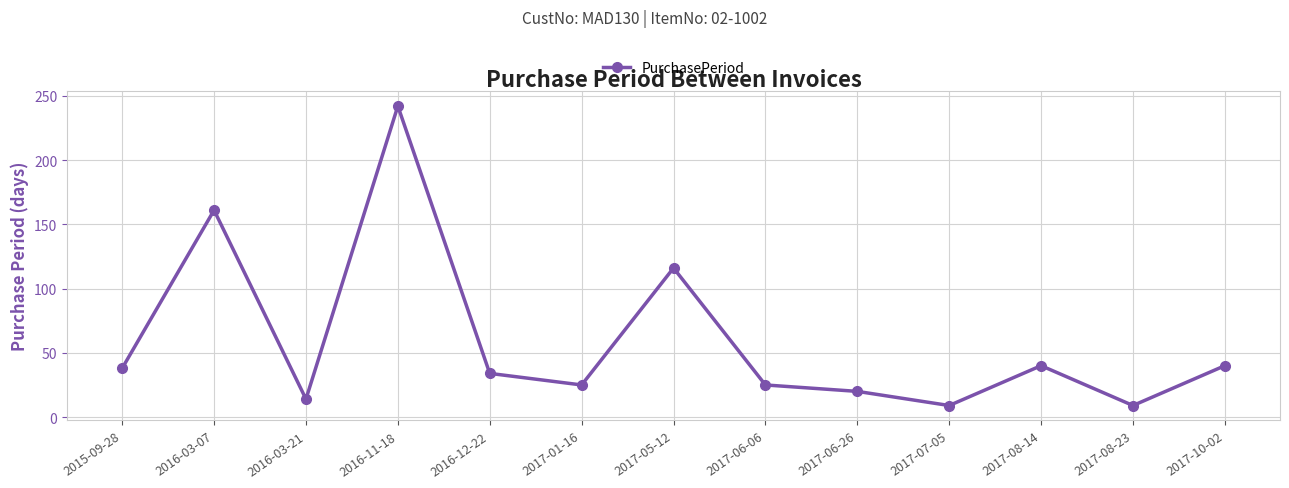

Count the number of data series in this chart.

1